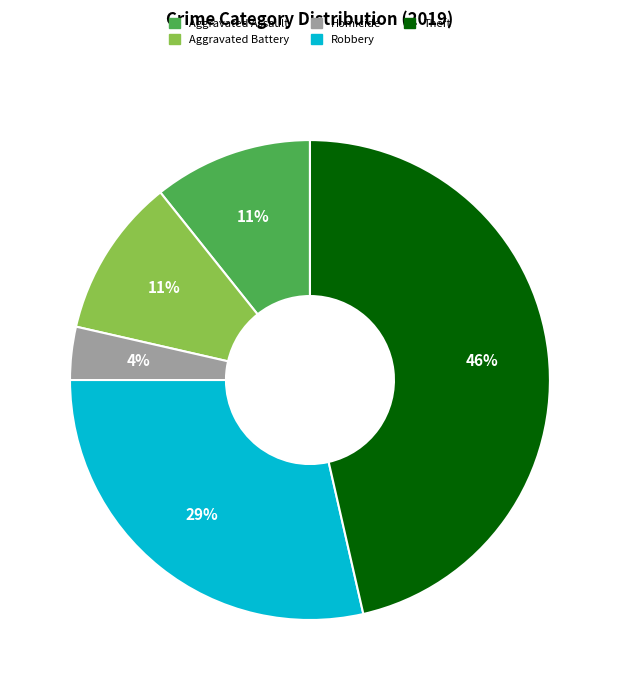

Does any single category account for the majority?

No